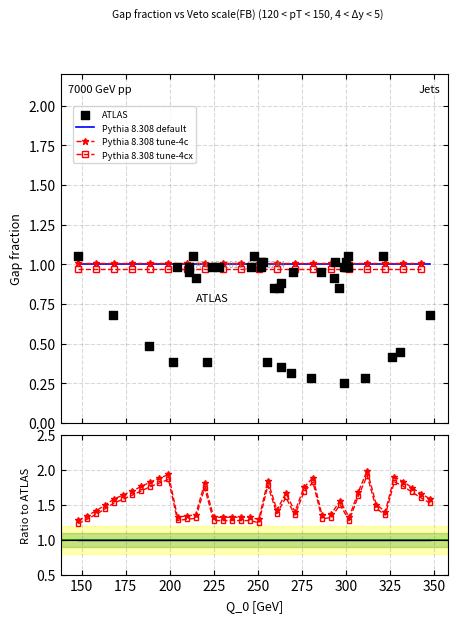

Which series reaches the maximum Y coordinate?

Pythia 8.308 tune-4c